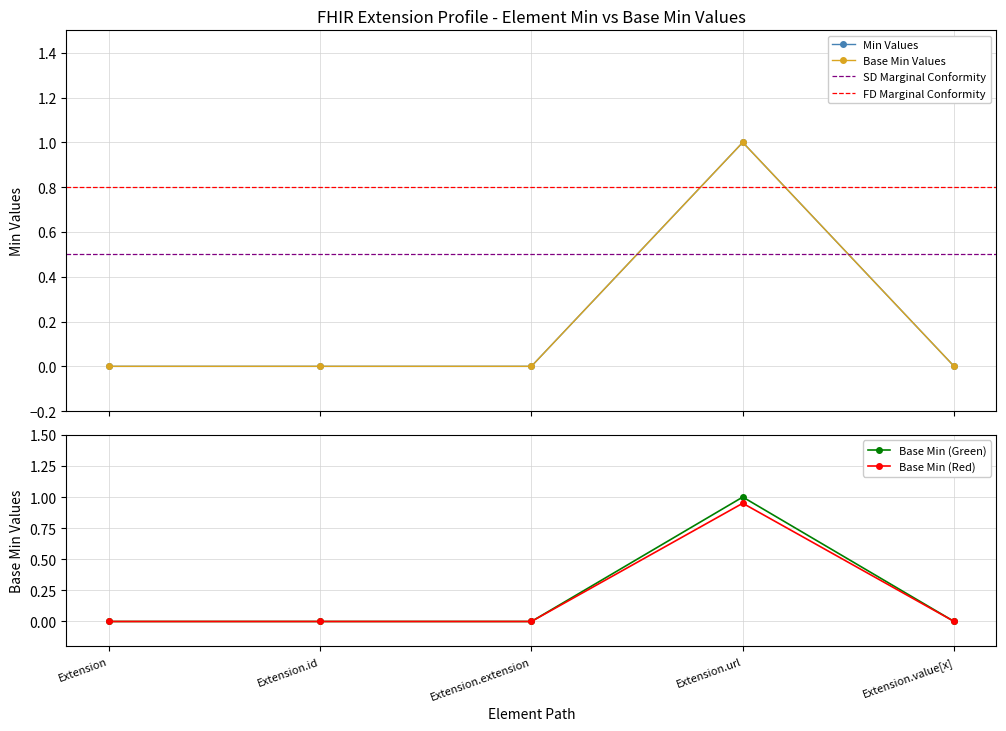

True or false: Base Min has a value of 1 at Extension.value[x].

False